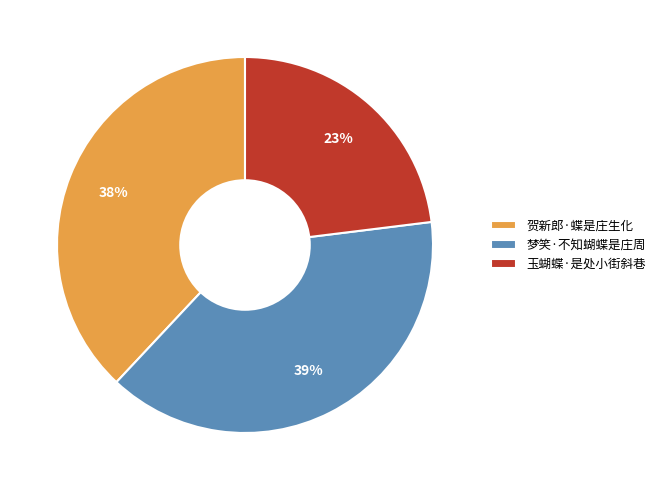

To the nearest percent, what percentage of the pie is 梦笑·不知蝴蝶是庄周?

39%